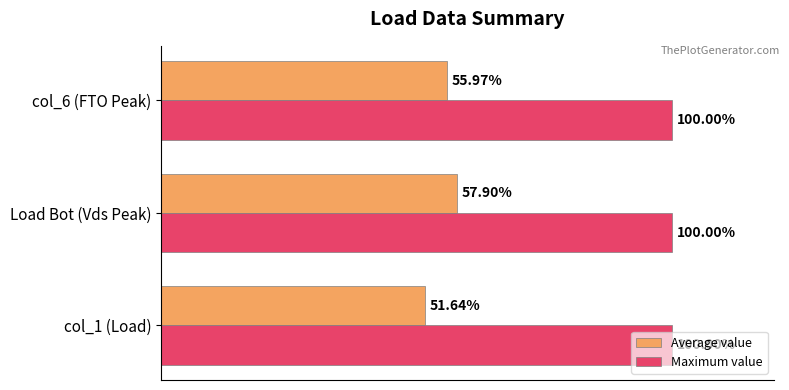

At which label does Average value reach its peak?

Load Bot (Vds Peak)